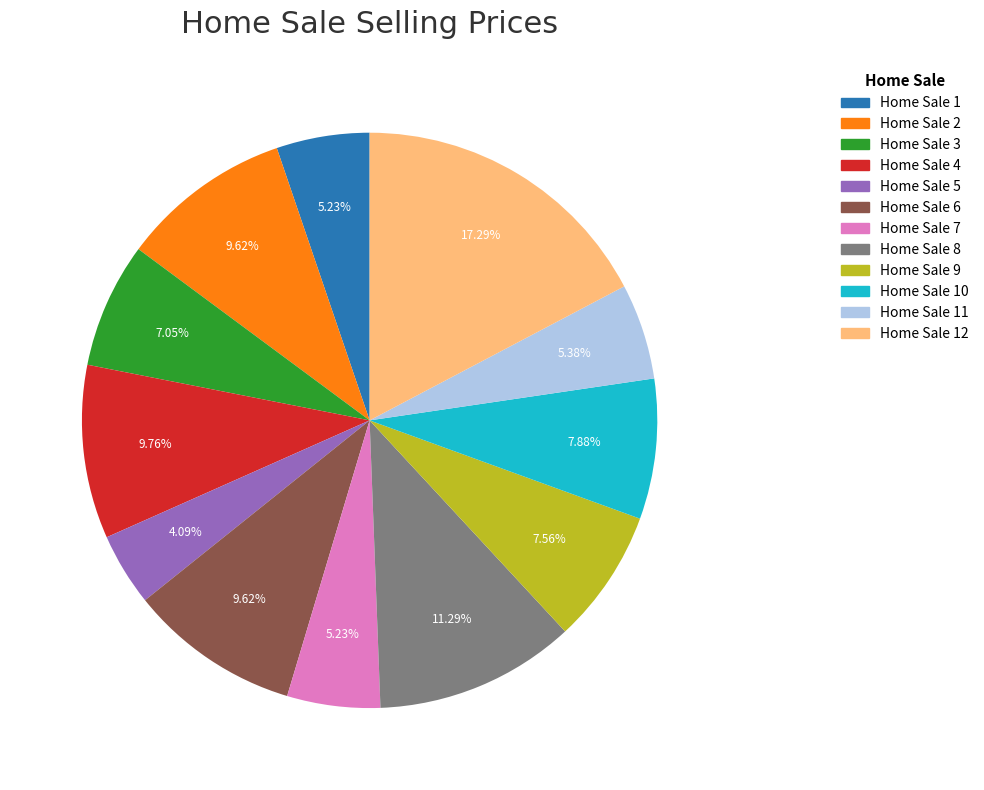

Do Home Sale 8 and Home Sale 11 together represent more than half of the pie?

No